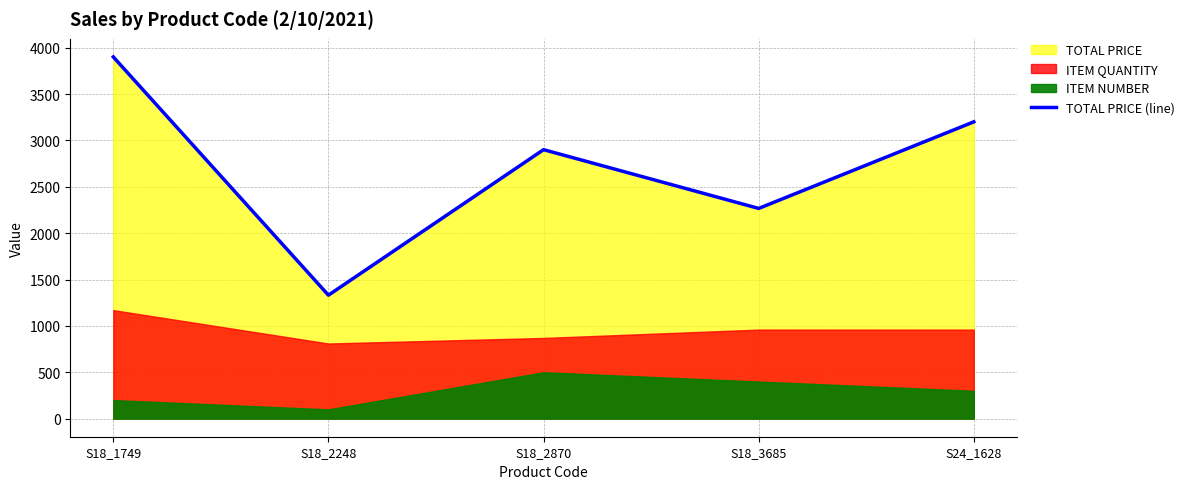

What is the label of the 2nd point from the left?

S18_2248